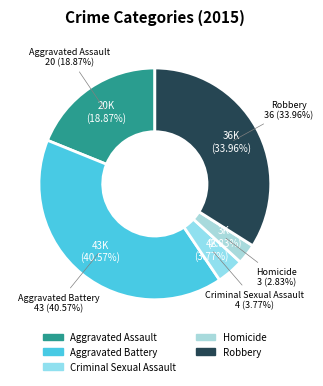

Combined, do Criminal Sexual Assault and Robbery account for over 50%?

No